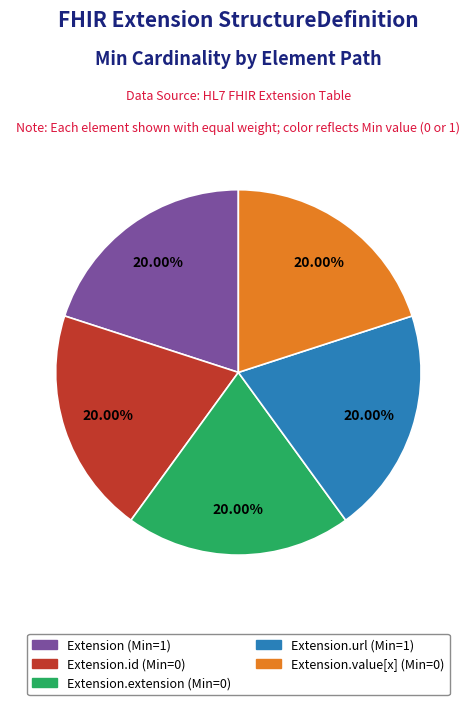

Does any single category account for the majority?

No